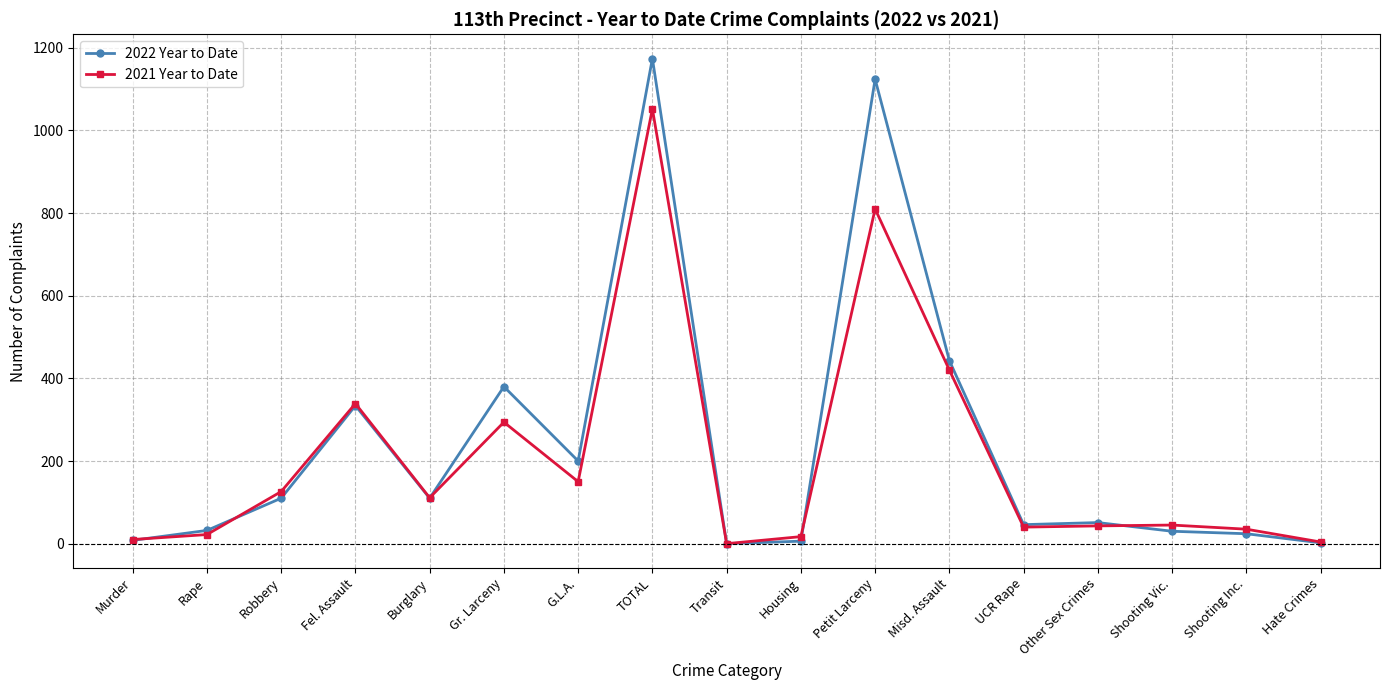

What is the difference between the maximum and minimum values in the 2021 Year to Date series?

1052